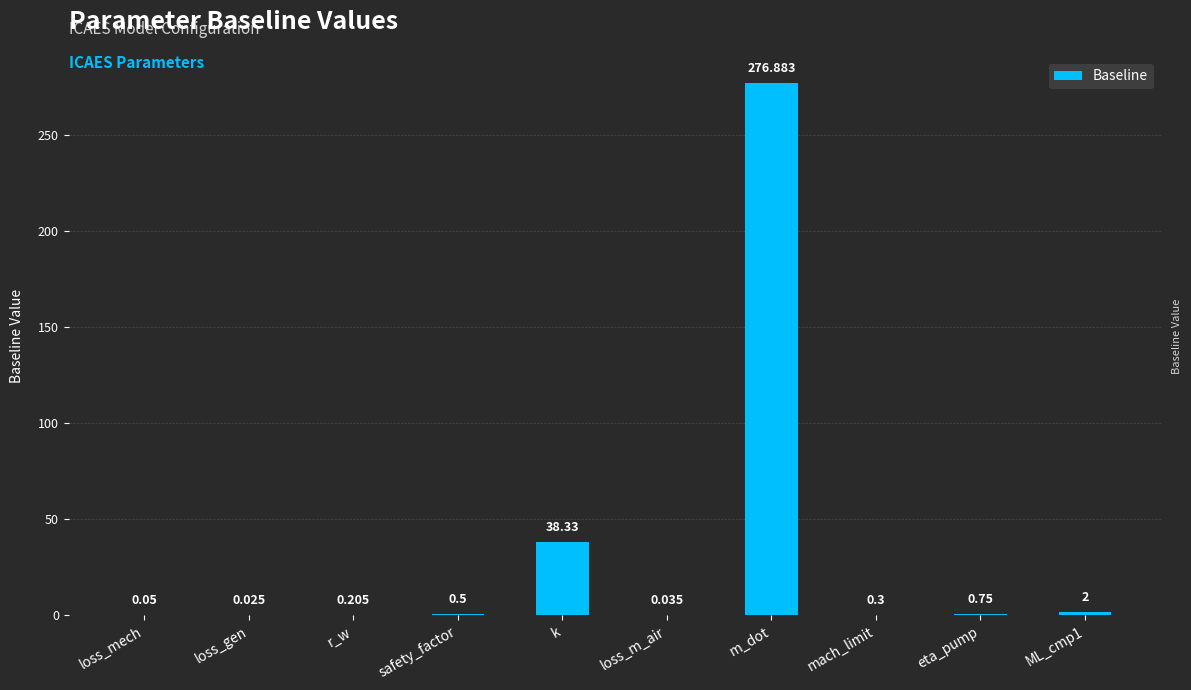

Between k and eta_pump, which is larger?

k